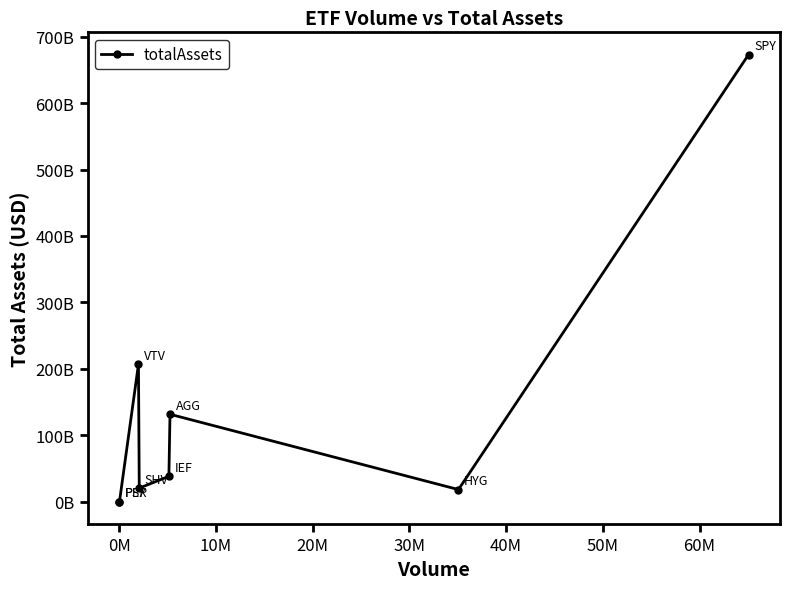

Does the chart have visible grid lines?

No